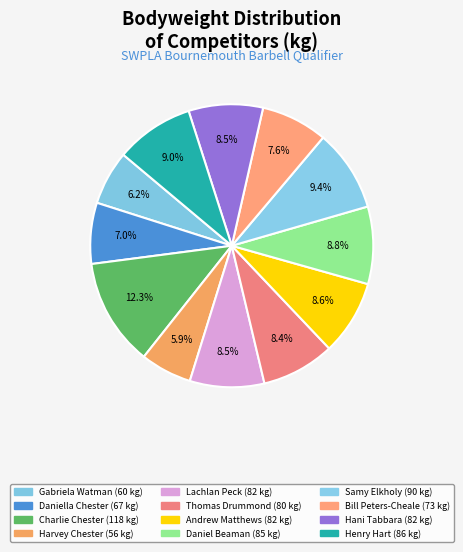

What is the ratio of the value at Hani Tabbara to the value at Lachlan Peck?

1.0